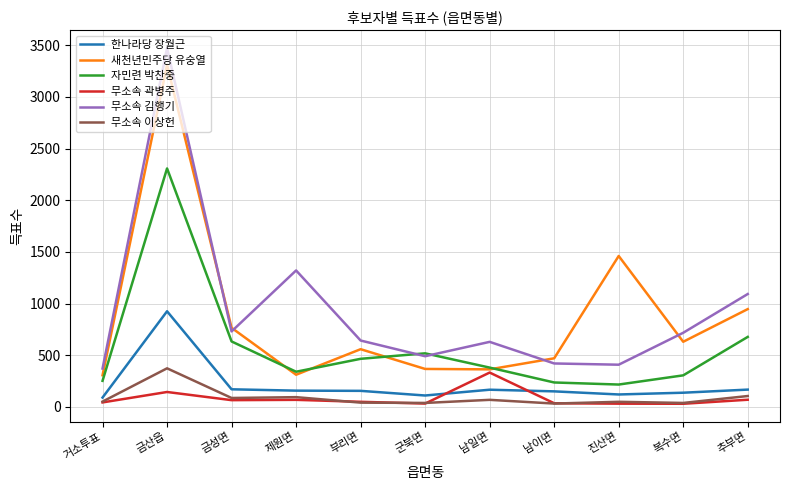

At which category does 새천년민주당 유숭열 reach its first local valley?

제원면